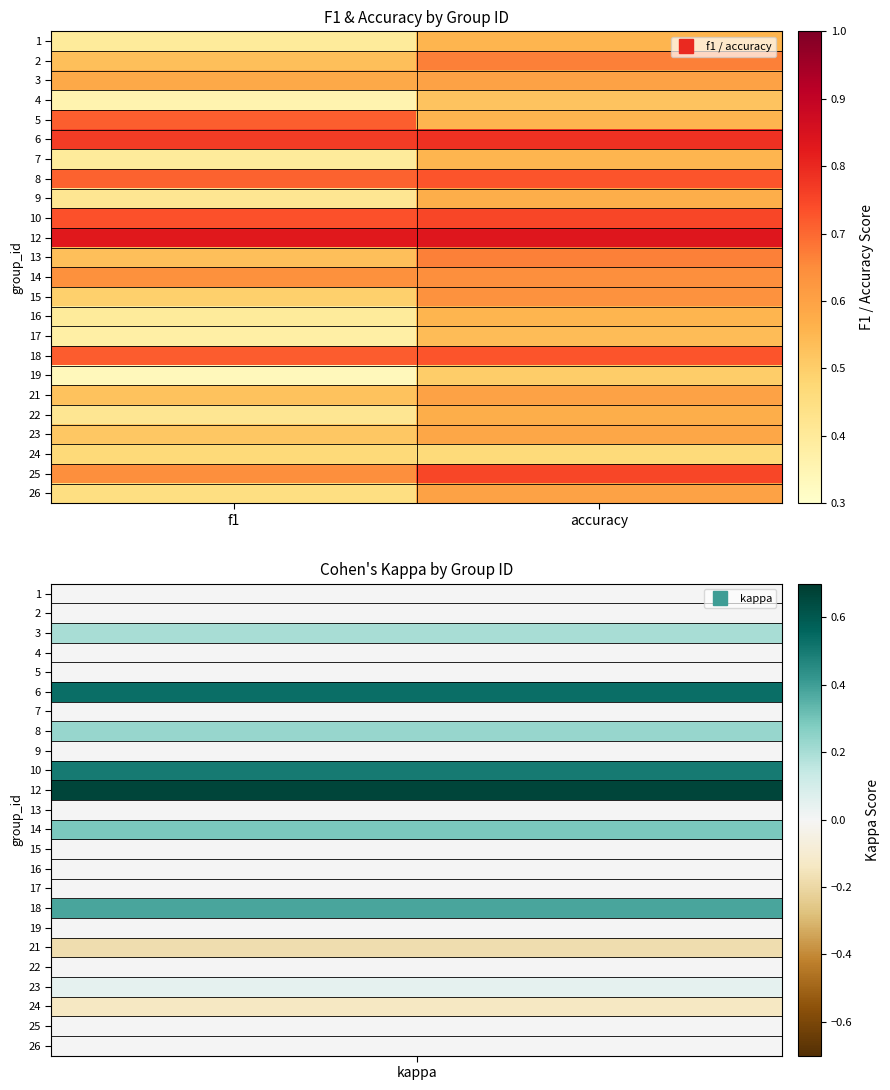

List the series in order of their peak value, lowest first.

24, 19, 4, 17, 1, 7, 16, 9, 22, 23, 3, 21, 26, 15, 14, 2, 13, 5, 8, 18, 10, 25, 6, 12